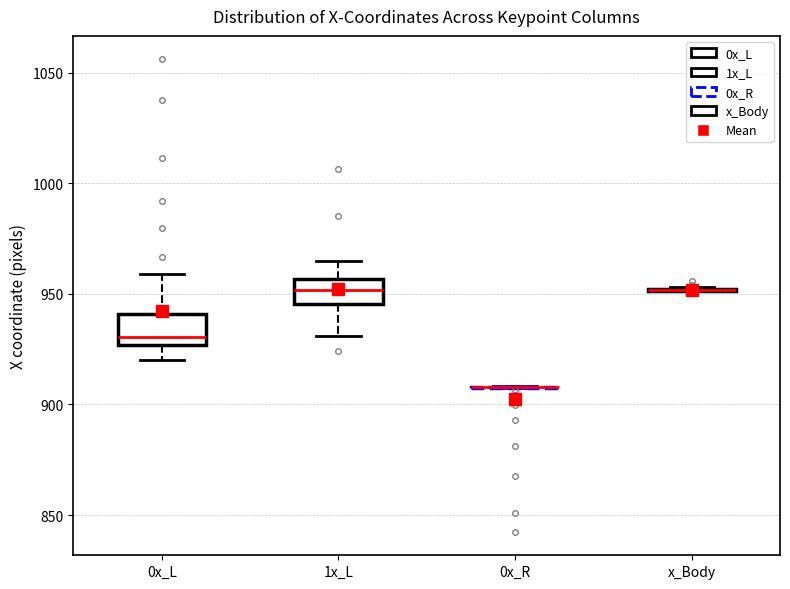

Reading left to right, read every box against the y-axis: the position of its median line, the range the box covers, and the ends of its whiskers. The values are not printed on the chart, so give them approximately, as read against the axis.

0x_L: median 930, box 925 to 940, whiskers 920 to 960
1x_L: median 950, box 945 to 955, whiskers 930 to 965
0x_R: box collapsed to a line at 910, whiskers 905 to 910
x_Body: box collapsed to a line at 950, whiskers 950 to 955